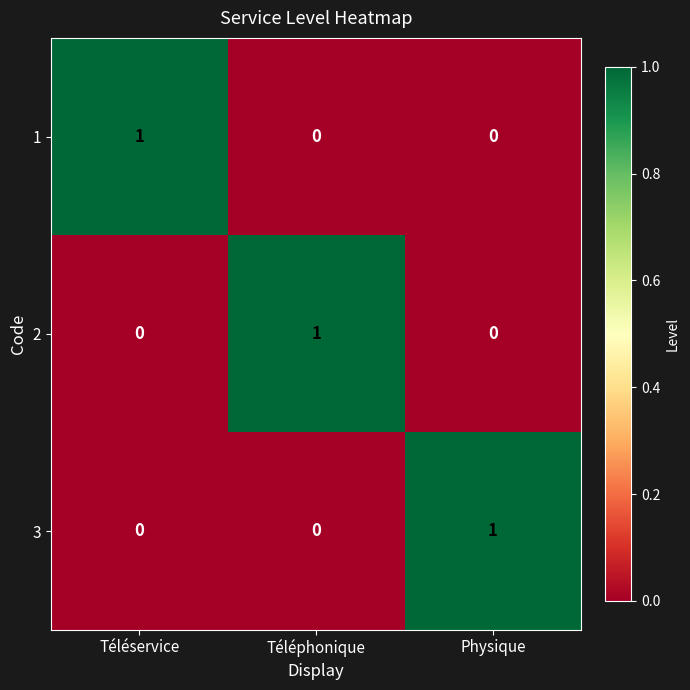

How many data points in 3 are above 0?

1